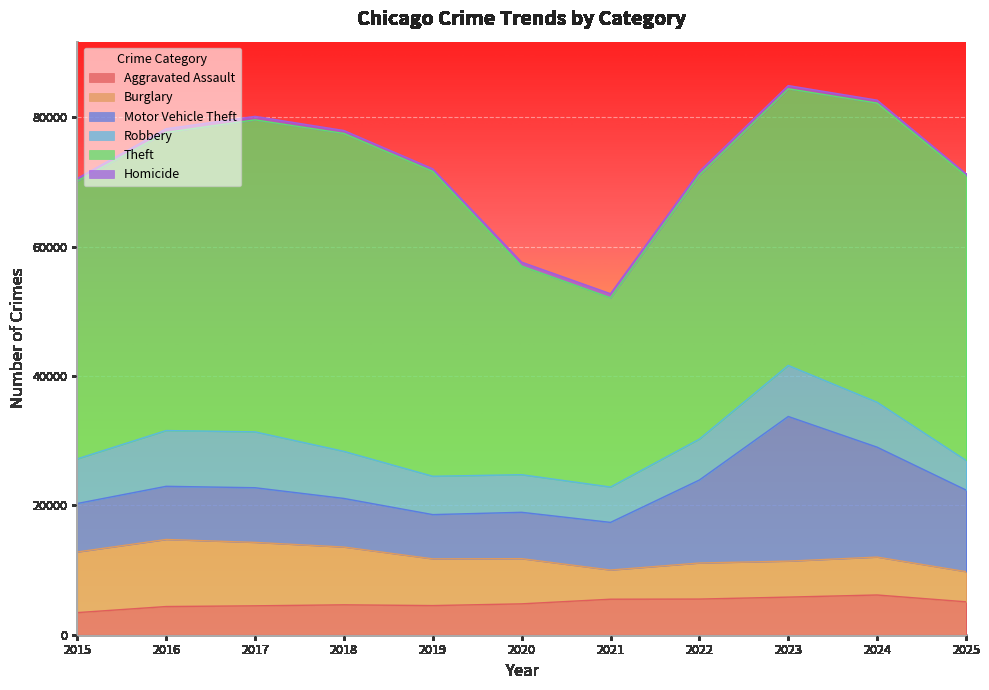

True or false: Theft and Motor Vehicle Theft cross at least once.

False